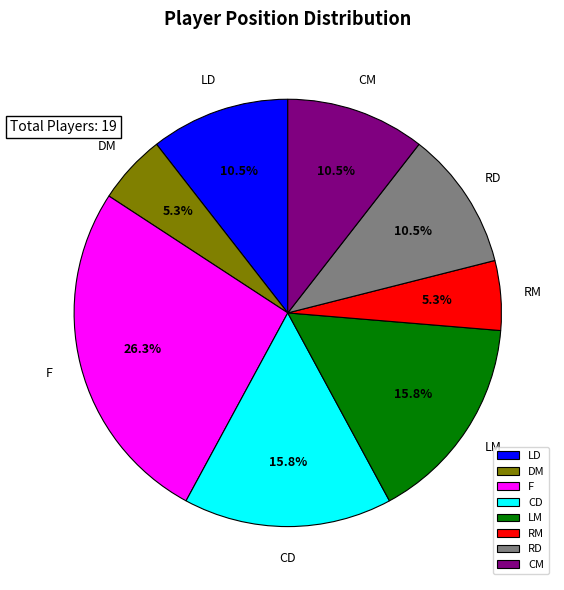

Combined, do LD and RM account for over 50%?

No